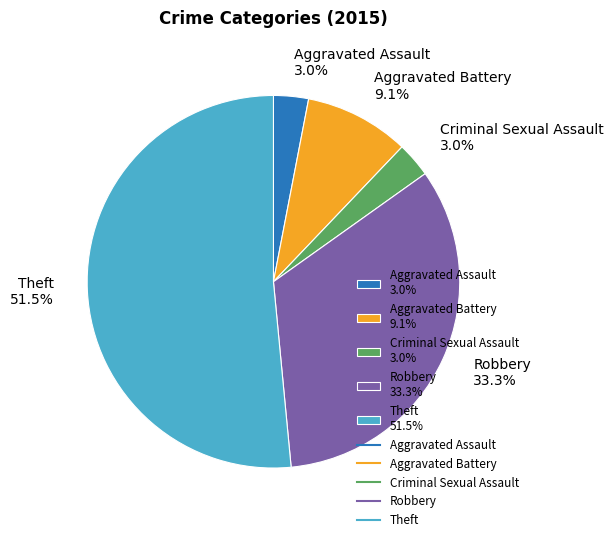

What percentage is NOT represented by Aggravated Assault?

97.0%